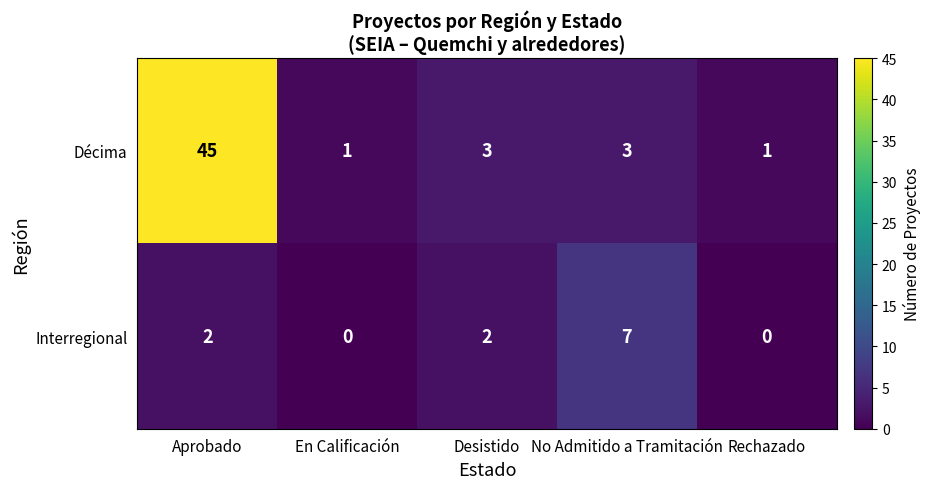

What is the difference between the maximum and second lowest values in the Interregional series?

7